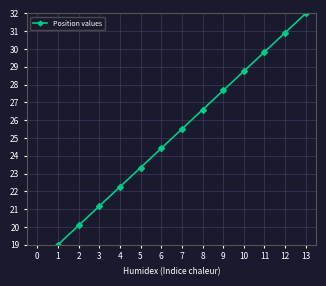

List the labels in order of value, largest first.

13, 12, 11, 10, 9, 8, 7, 6, 5, 4, 3, 2, 1